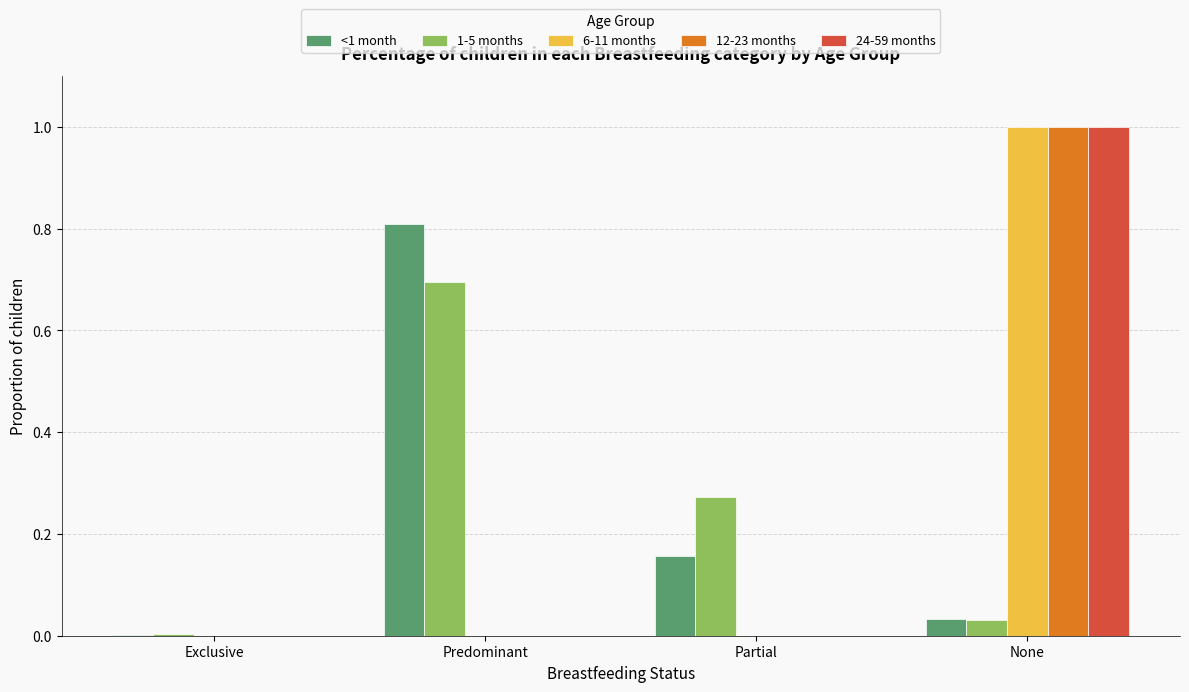

What is the total value across all series at None?

3.1